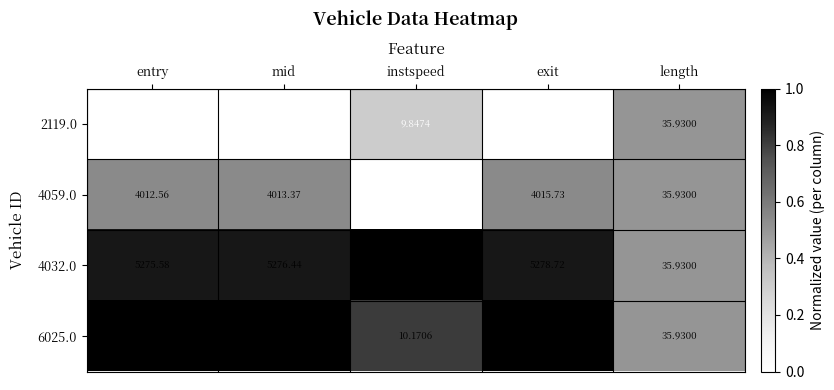

Which series has the largest total across all categories?

6025.0